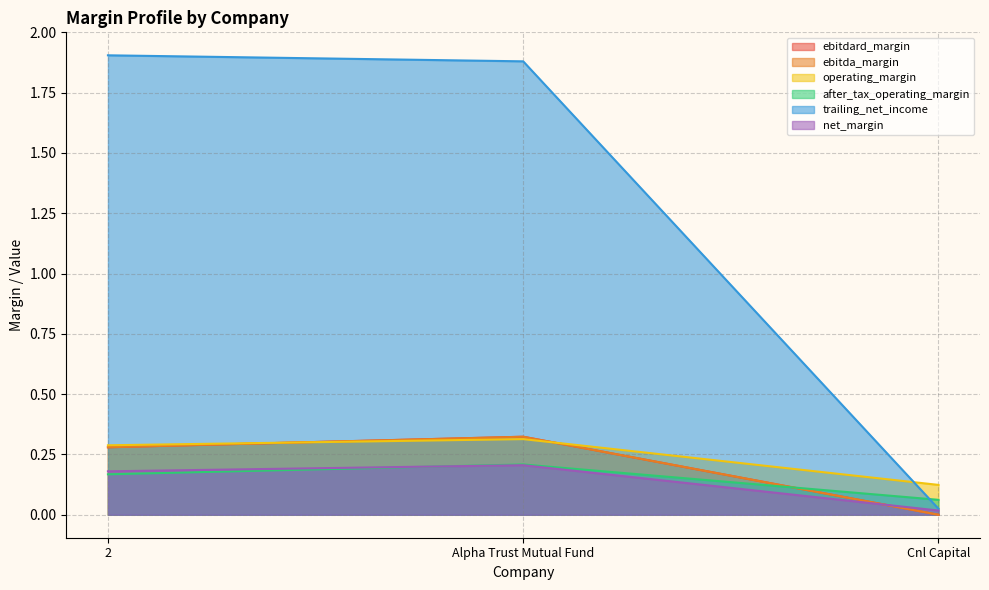

Reading left to right, what are all the values shown in this chart?

ebitdard_margin: 2=0.3	Alpha Trust Mutual Fund=0.3	Cnl Capital=0.0
ebitda_margin: 2=0.3	Alpha Trust Mutual Fund=0.3	Cnl Capital=0.0
operating_margin: 2=0.3	Alpha Trust Mutual Fund=0.3	Cnl Capital=0.1
after_tax_operating_margin: 2=0.2	Alpha Trust Mutual Fund=0.2	Cnl Capital=0.1
trailing_net_income: 2=1.9	Alpha Trust Mutual Fund=1.9	Cnl Capital=0.0
net_margin: 2=0.2	Alpha Trust Mutual Fund=0.2	Cnl Capital=0.0